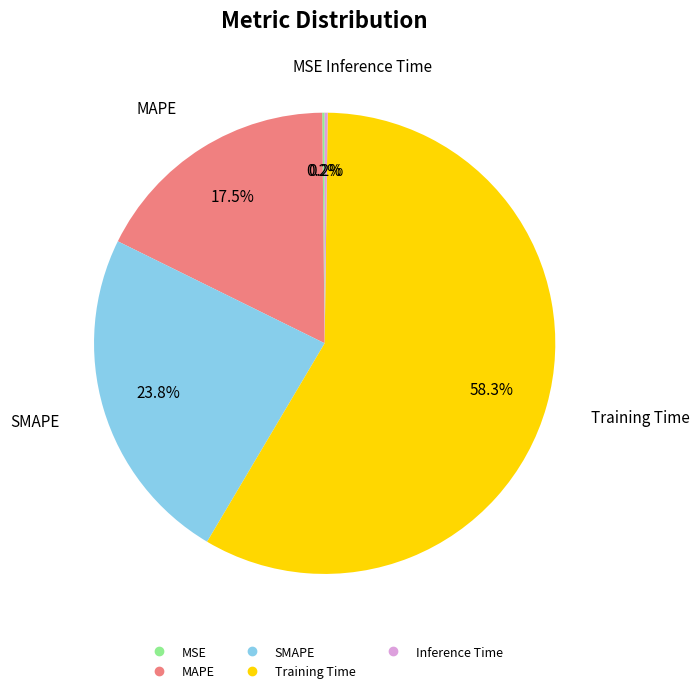

True or false: Training Time accounts for 58% of the total.

True